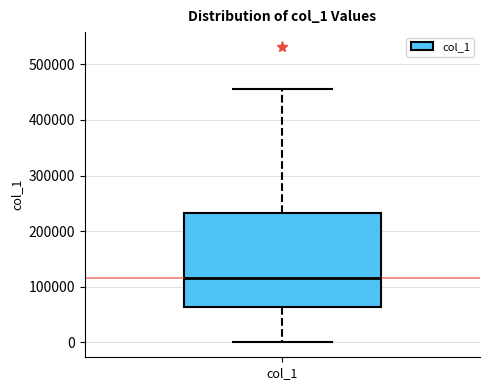

Where does the median line of the box for col_1 sit on the y-axis? The values are not printed on the chart, so give them approximately, as read against the axis.

120000